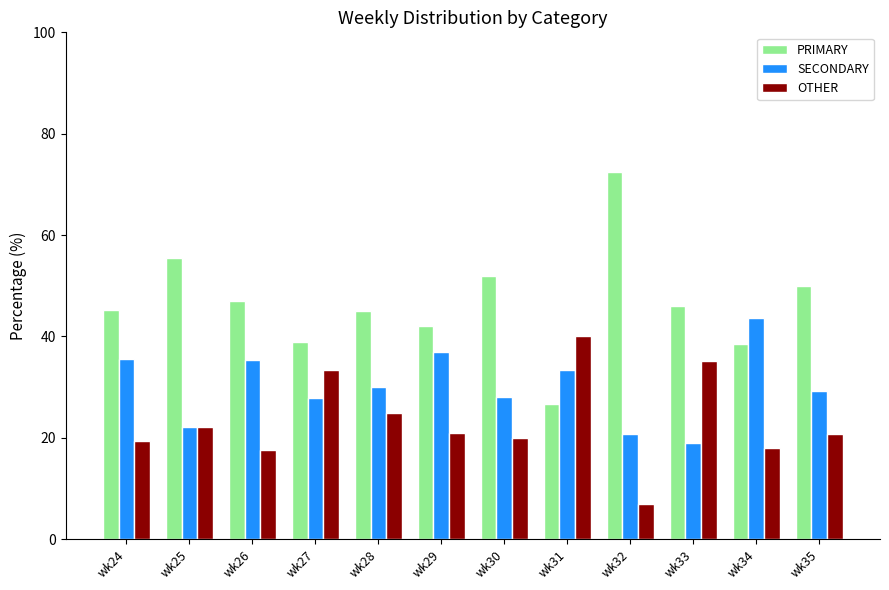

How many data points does each series have?

12